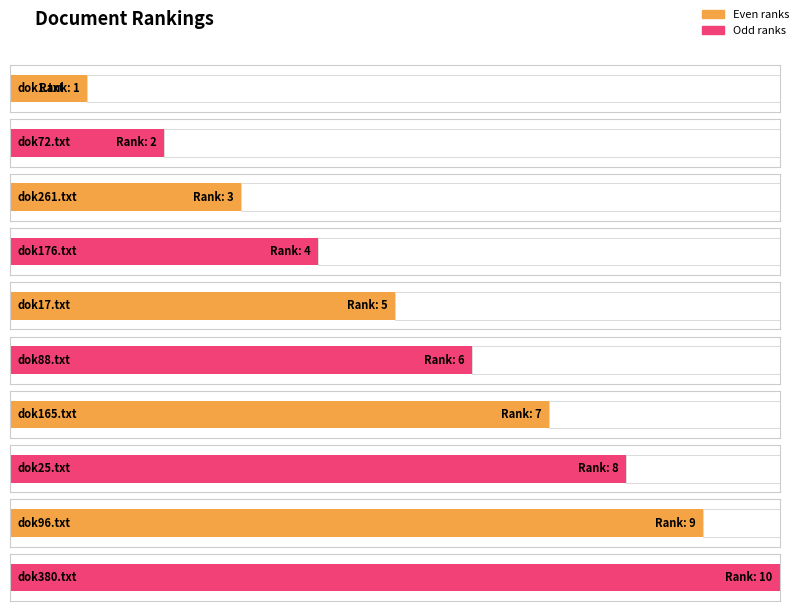

Where is the data nearest to the value 5?

dok17.txt